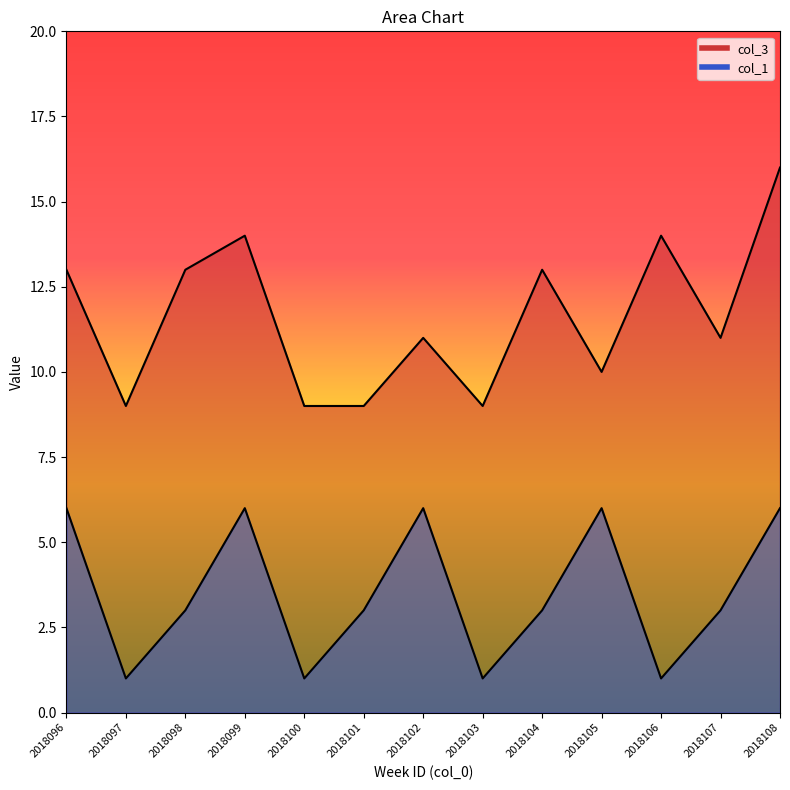

Rank the series by their average value, from highest to lowest.

col_3, col_1